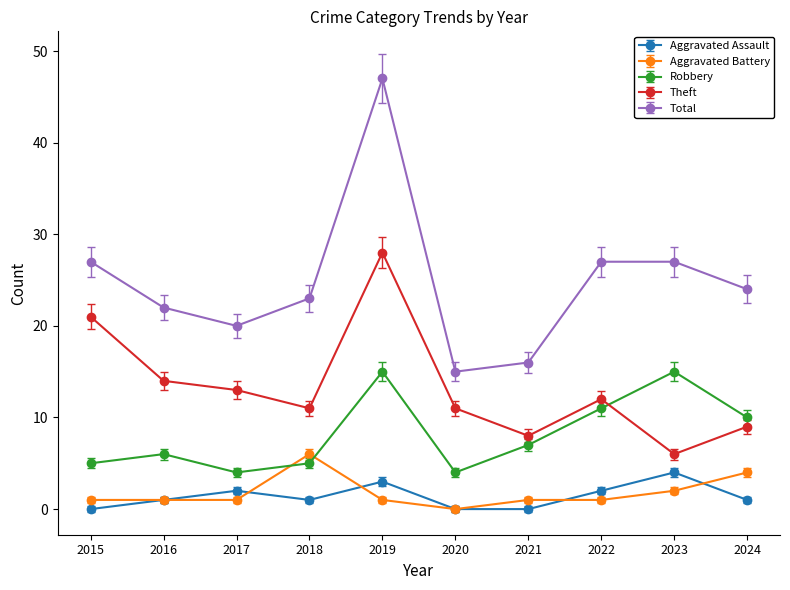

Which label corresponds to the largest value in the chart?

2019